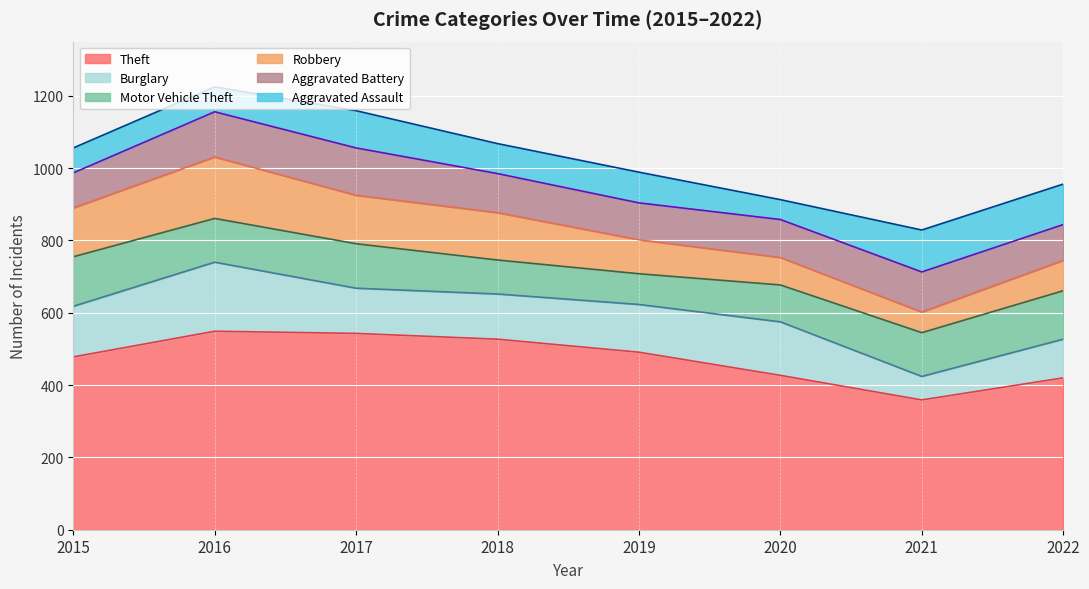

At how many categories does at least one series exceed 148?

8